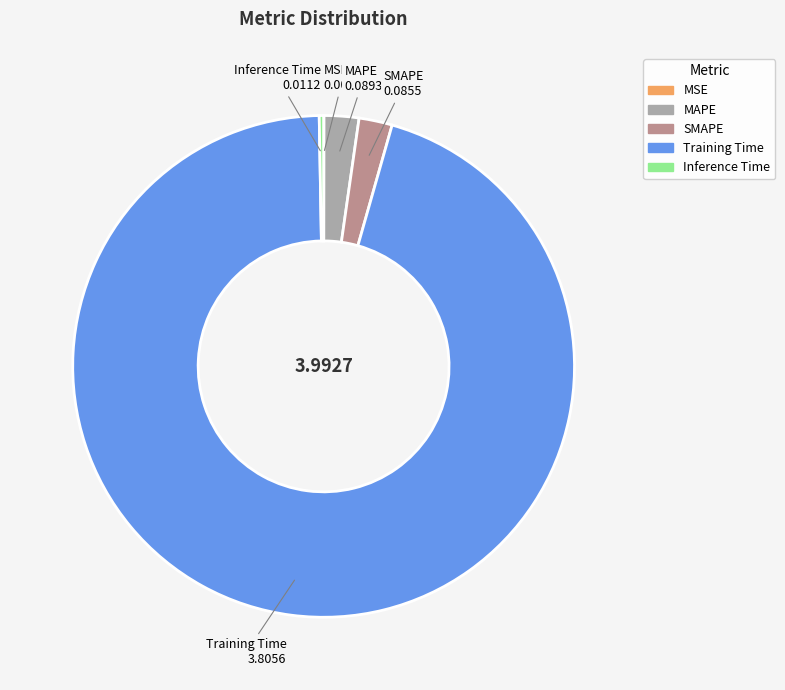

Is Inference Time the majority of the pie?

No